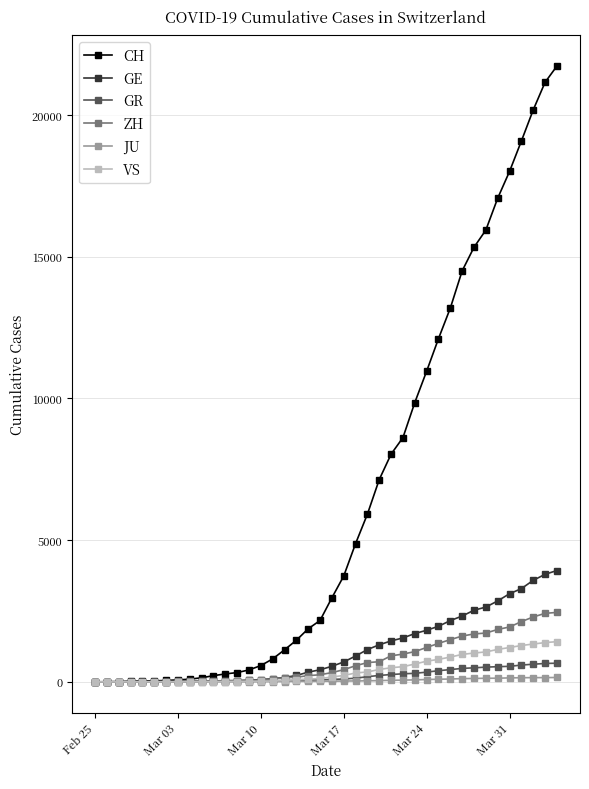

Which series has the widest spread of values?

CH